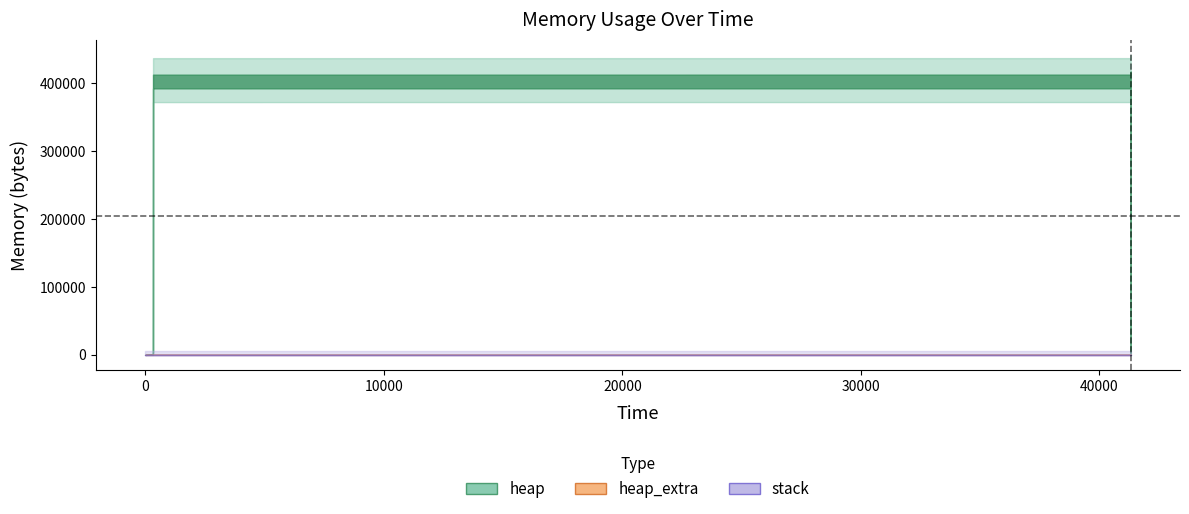

How many values in the heap series exceed 404568?

6